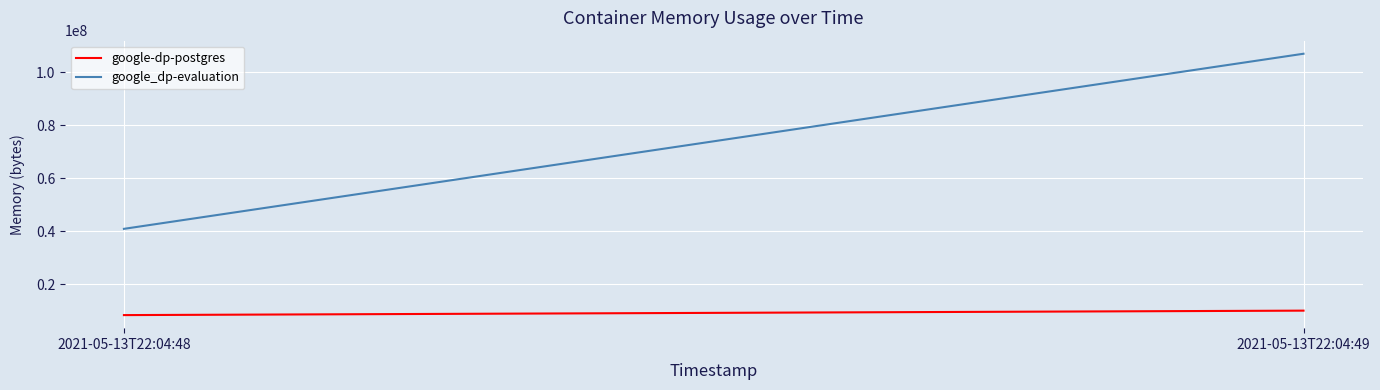

Reading left to right, extract all data points from this chart.

google-dp-postgres: 2021-05-13T22:04:48=8388608	2021-05-13T22:04:49=10072064
google_dp-evaluation: 2021-05-13T22:04:48=40943616	2021-05-13T22:04:49=107036672